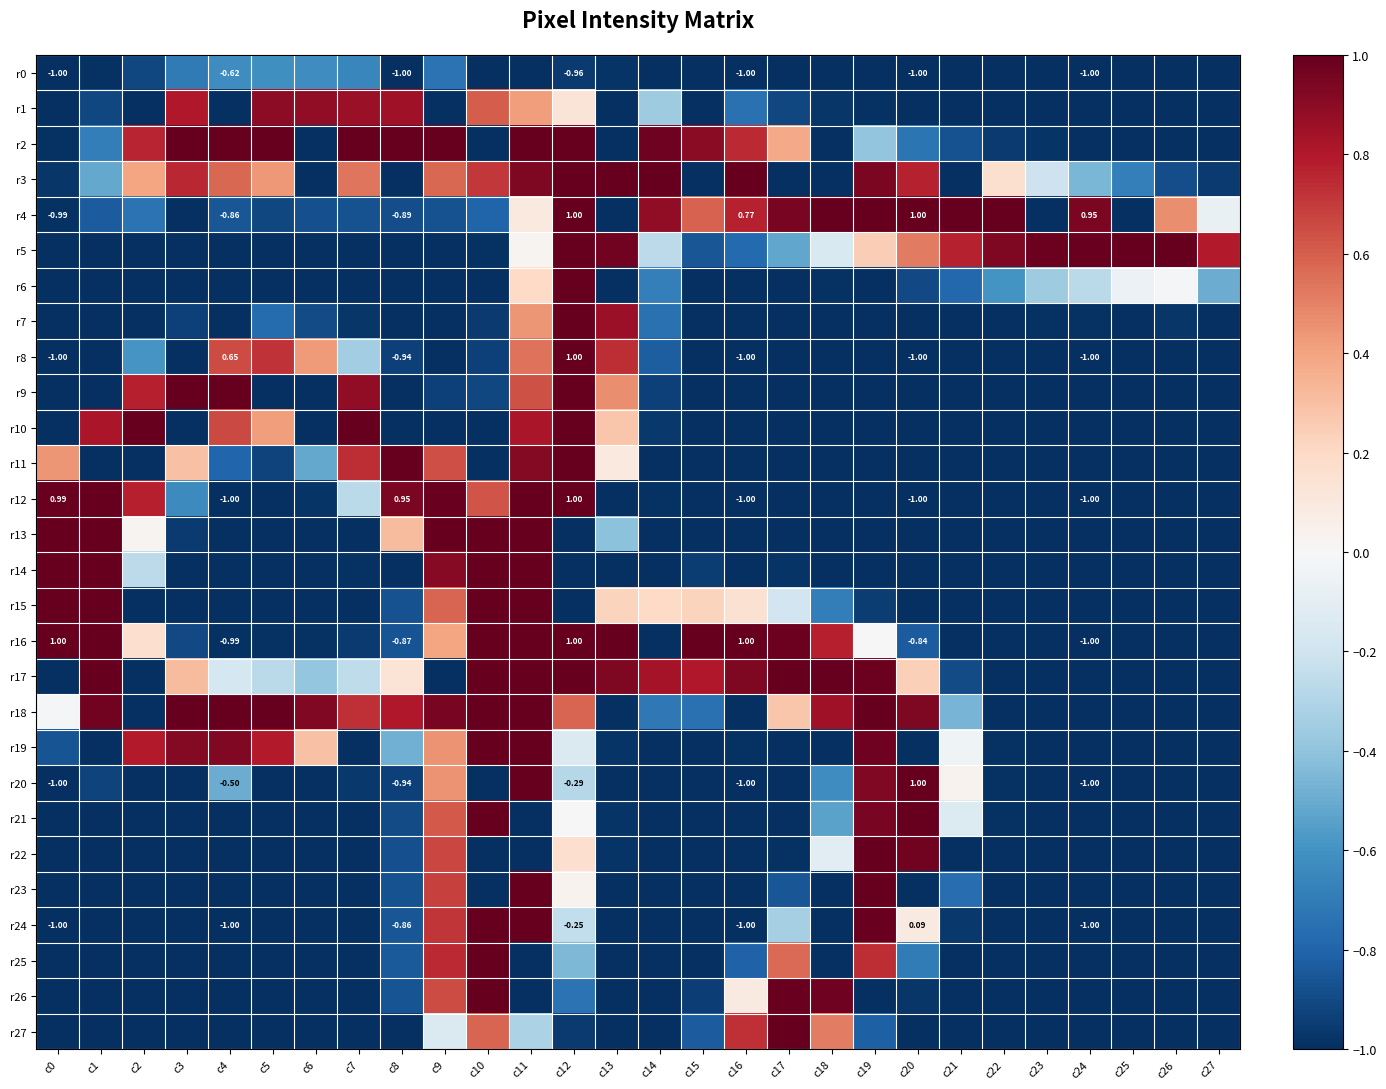

At which category is the sum across all series the highest?

c11